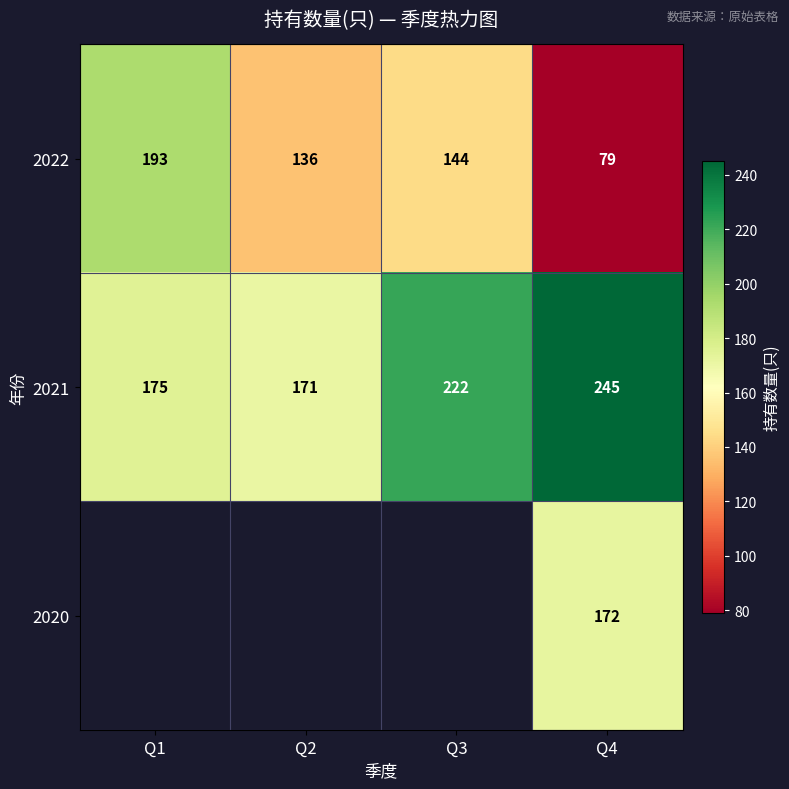

Where is 2022 nearest to the value 136?

Q2